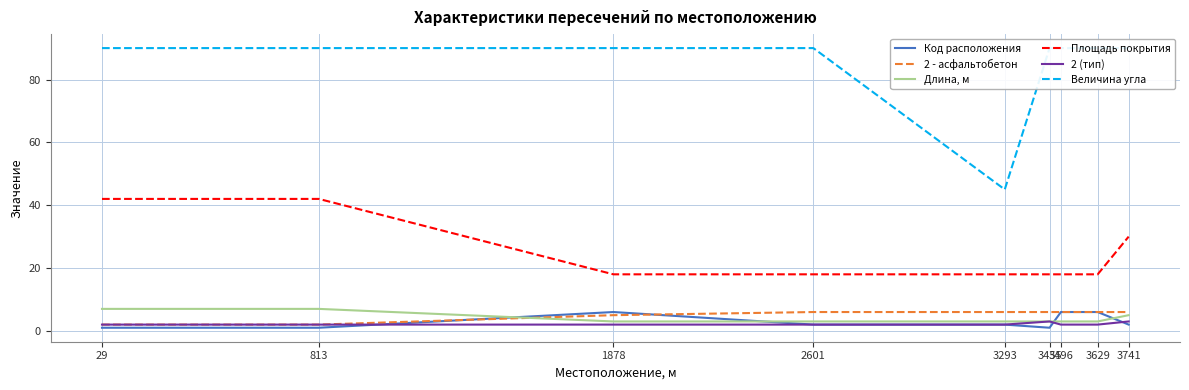

True or false: Длина, м has a value of 3 at 2601.

True